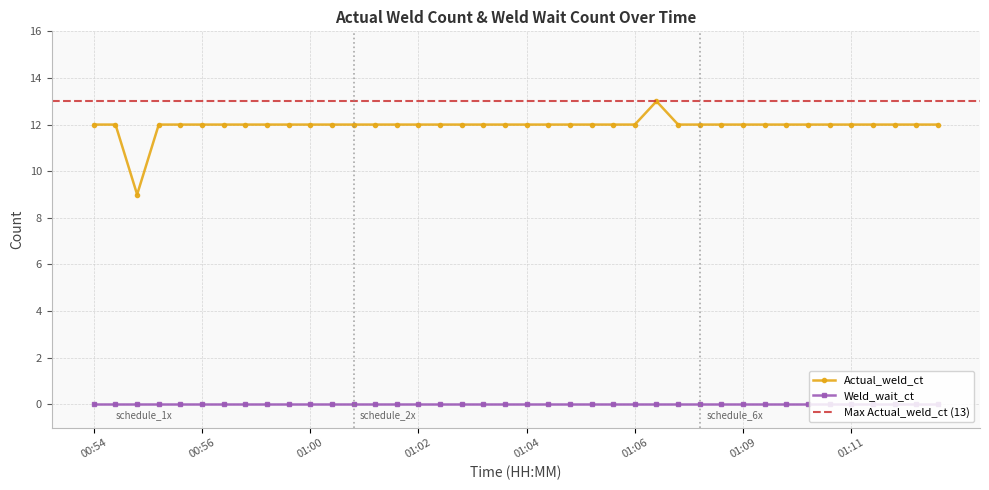

How many values are below 12?

1